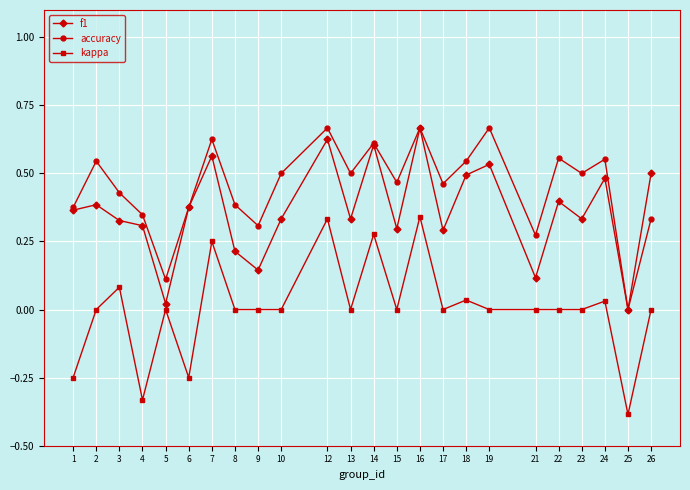

Rank the series by their average value, from lowest to highest.

kappa, f1, accuracy